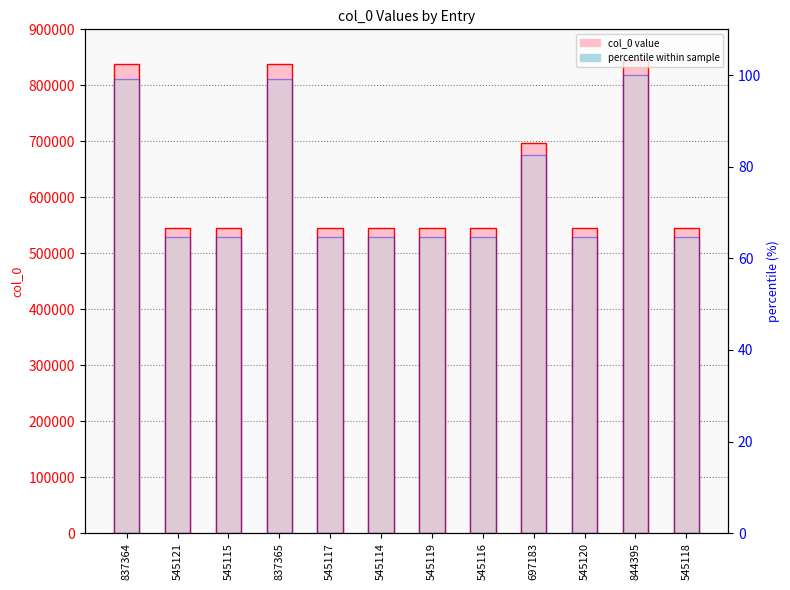

Are the bars horizontal?

No